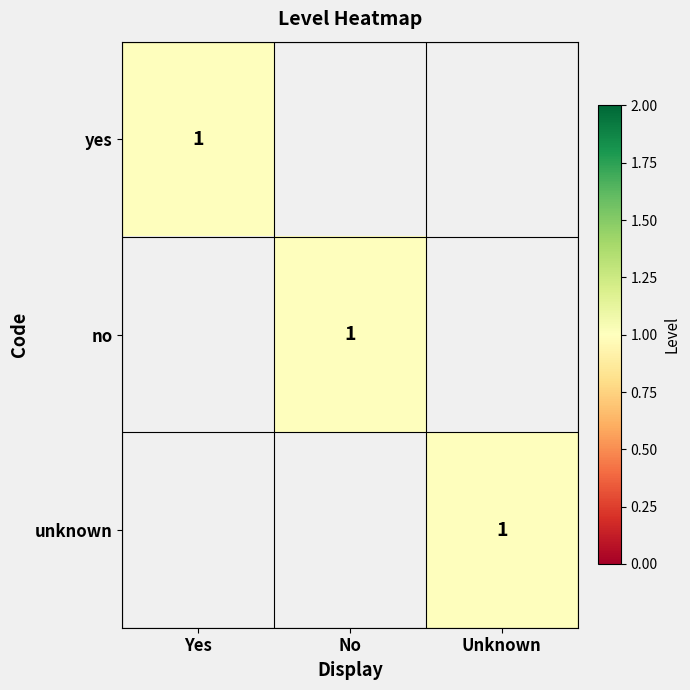

Is it true that no equals 0 at No?

False